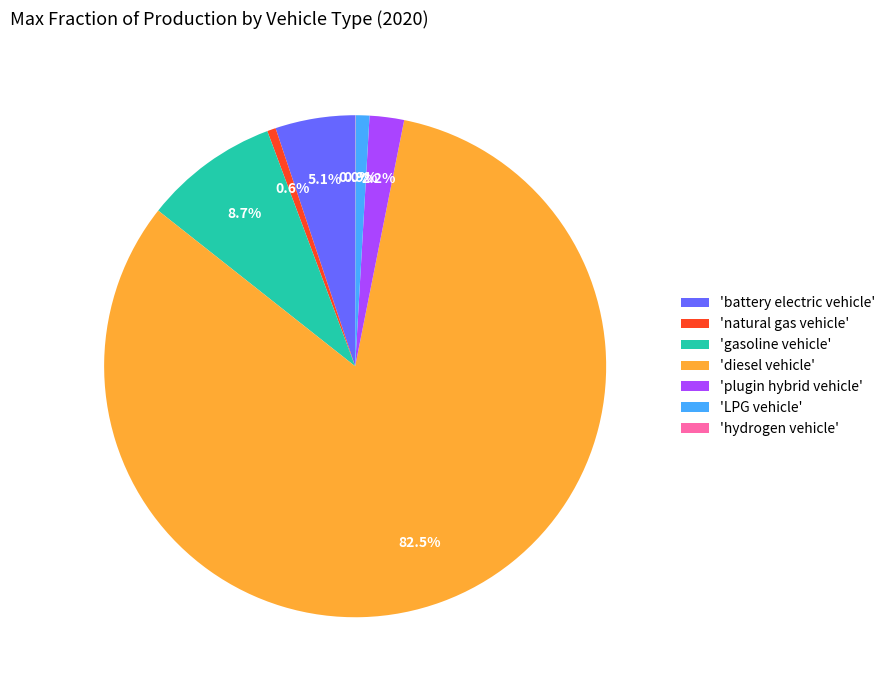

Which has a higher value, 'battery electric vehicle' or 'plugin hybrid vehicle'?

'battery electric vehicle'